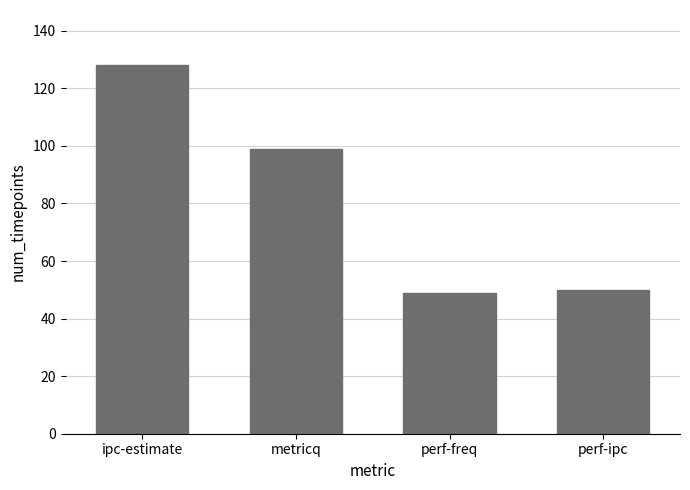

The chart shows a value of 49 at perf-freq. True or false?

True